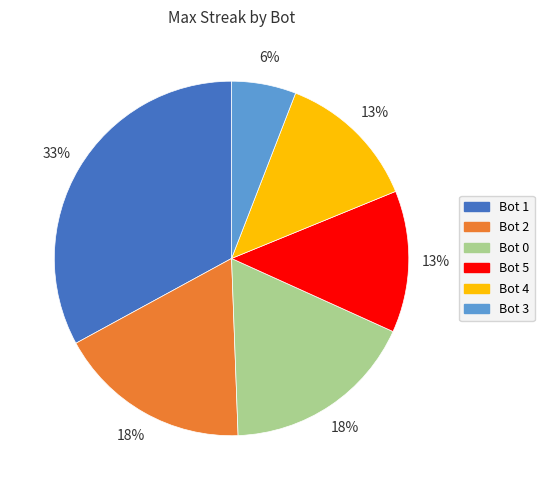

To the nearest percent, what is the difference between the largest and smallest slice percentages?

27%